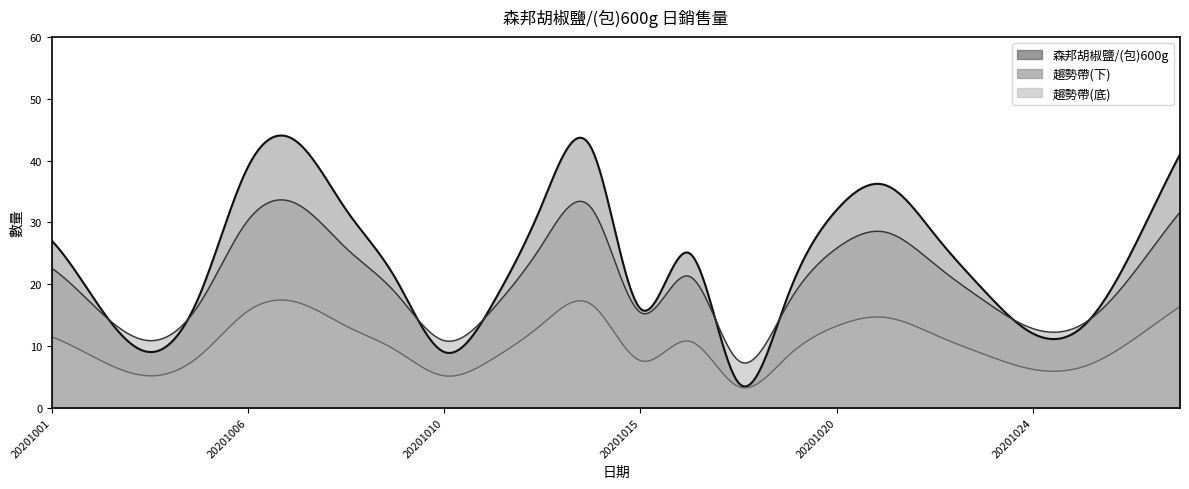

Is it true that the value at 20201001 is 42?

False